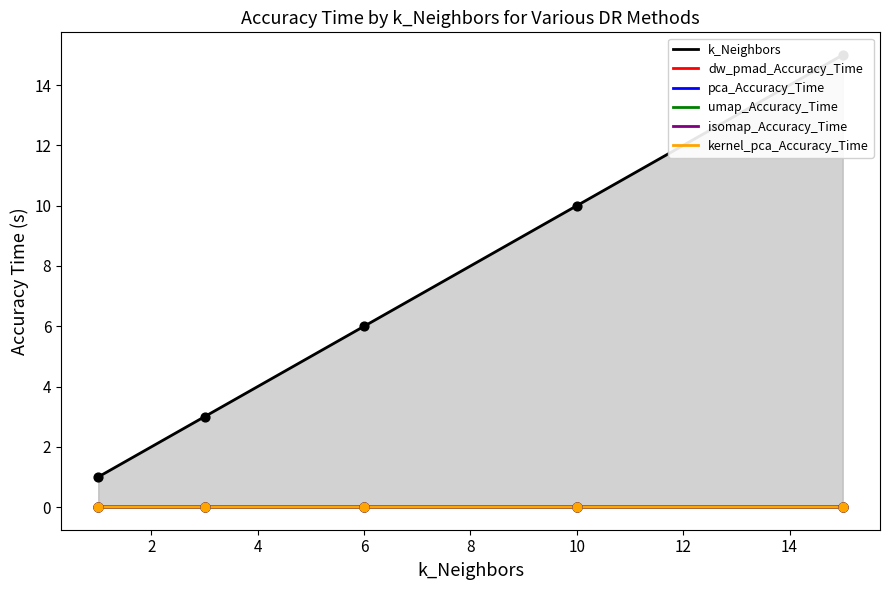

True or false: dw_pmad_Accuracy_Time has a value of 0.0 at 10.

True